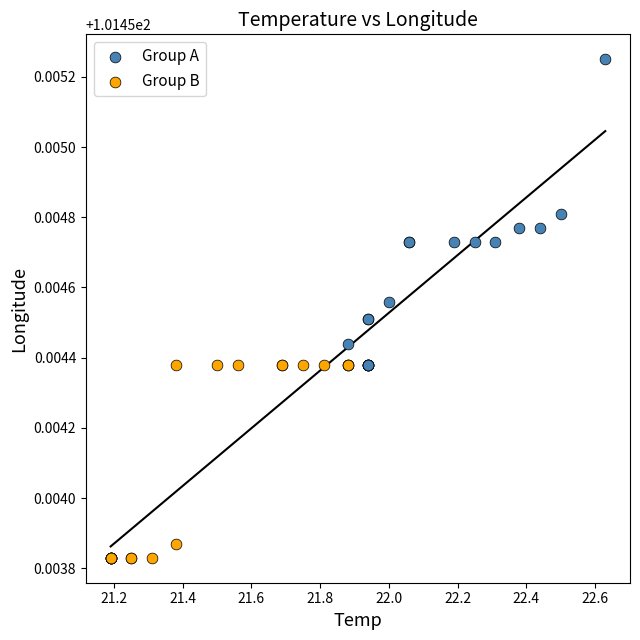

Which series reaches the maximum Y coordinate?

Group A